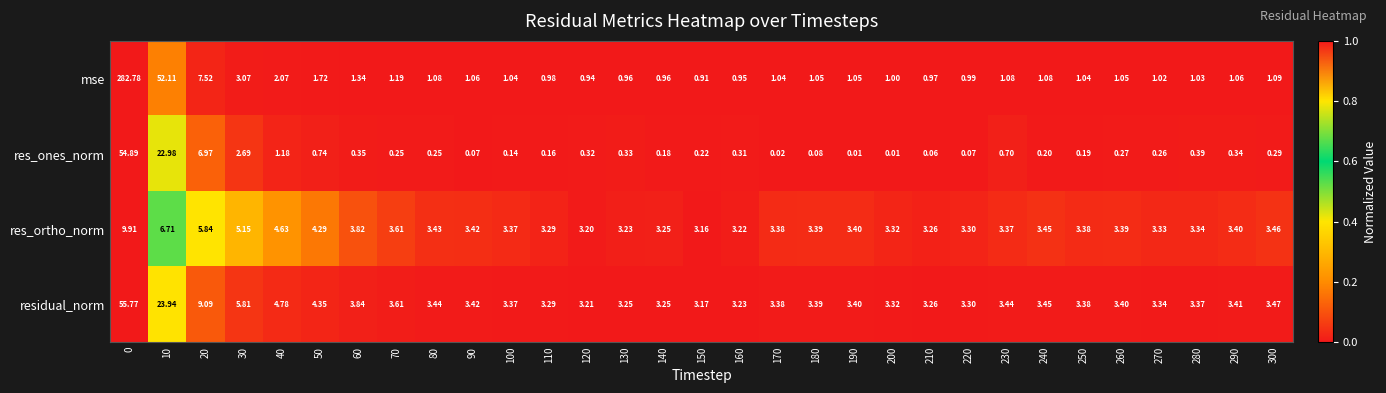

Which series has the largest range (max minus min)?

mse